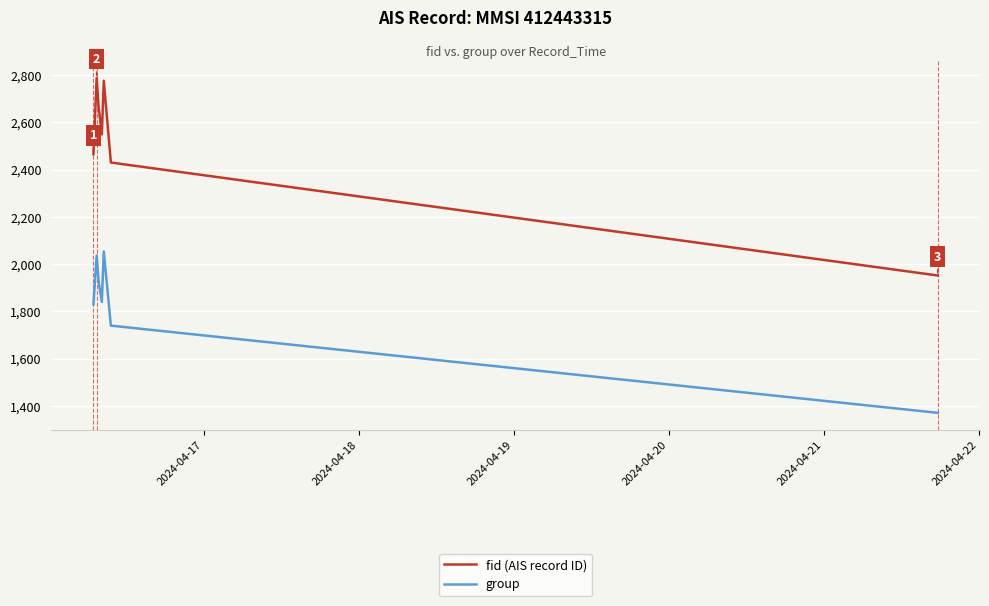

List the series in order of their peak value, lowest first.

group, fid (AIS record ID)